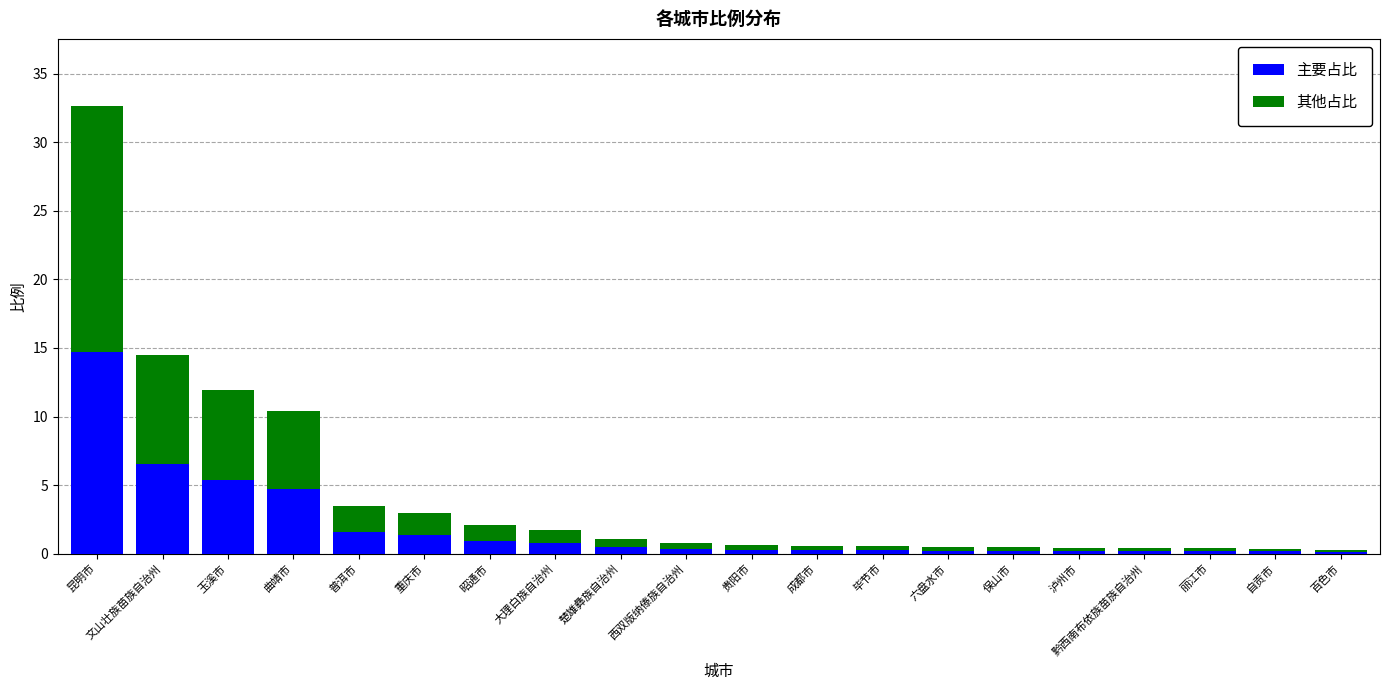

What is the sum of the 主要占比 values at 大理白族自治州 and 昭通市?

1.7